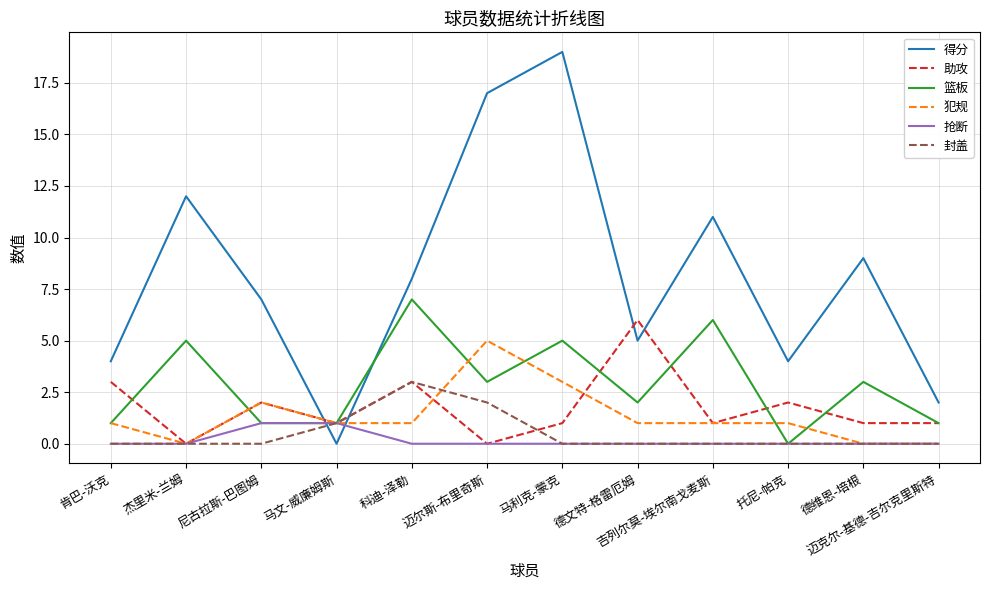

Where do 篮板 and 得分 first cross each other?

尼古拉斯-巴图姆 and 马文-威廉姆斯